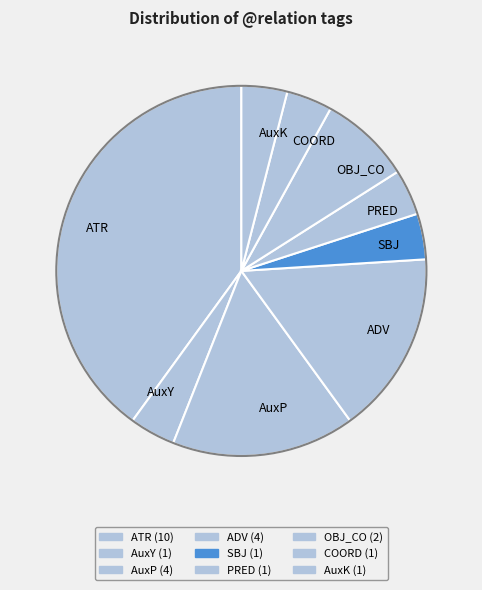

Count the number of slices in the pie.

9